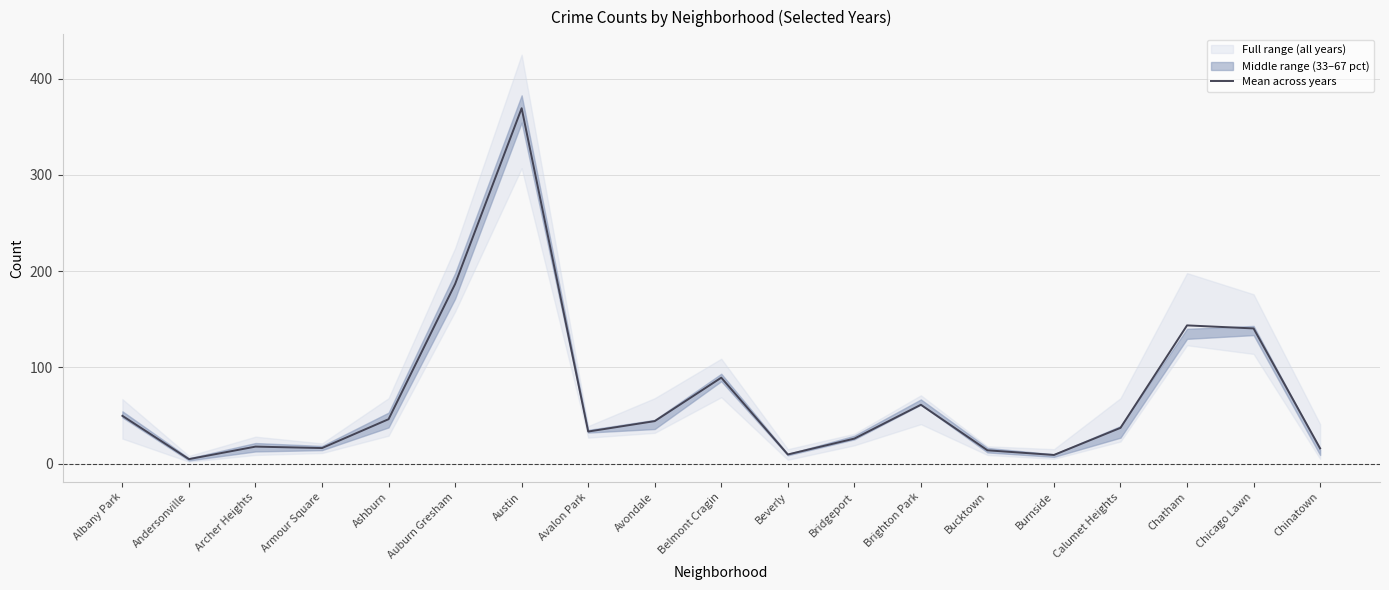

What is the average value?

69.1